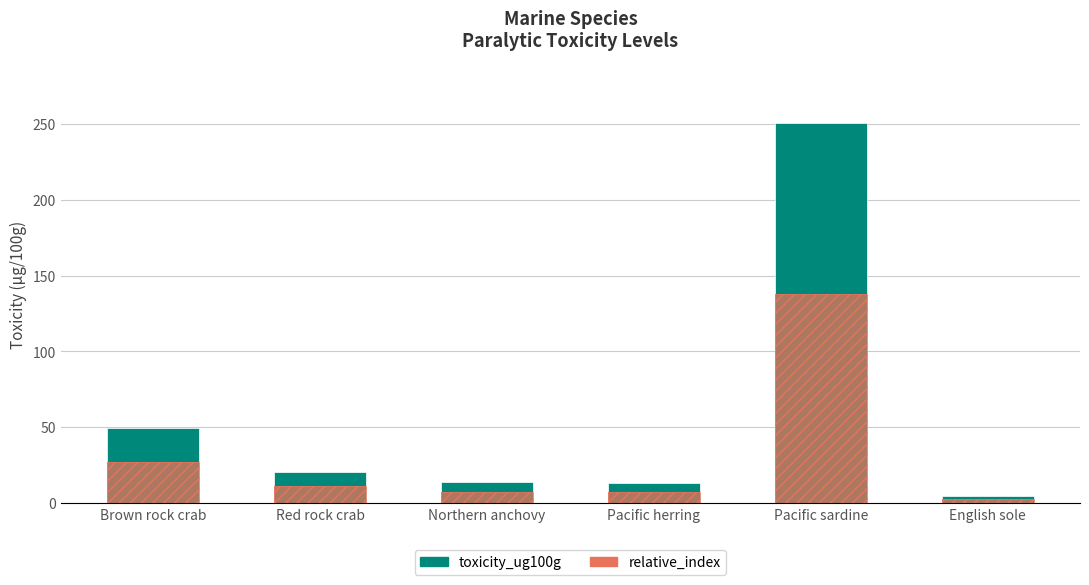

Reading left to right, list all the values displayed in this chart.

toxicity_ug100g: Brown rock crab=49.3	Red rock crab=20.7	Northern anchovy=13.8	Pacific herring=13.3	Pacific sardine=250.6	English sole=4.5
relative_index: Brown rock crab=27.1	Red rock crab=11.4	Northern anchovy=7.6	Pacific herring=7.3	Pacific sardine=137.8	English sole=2.5